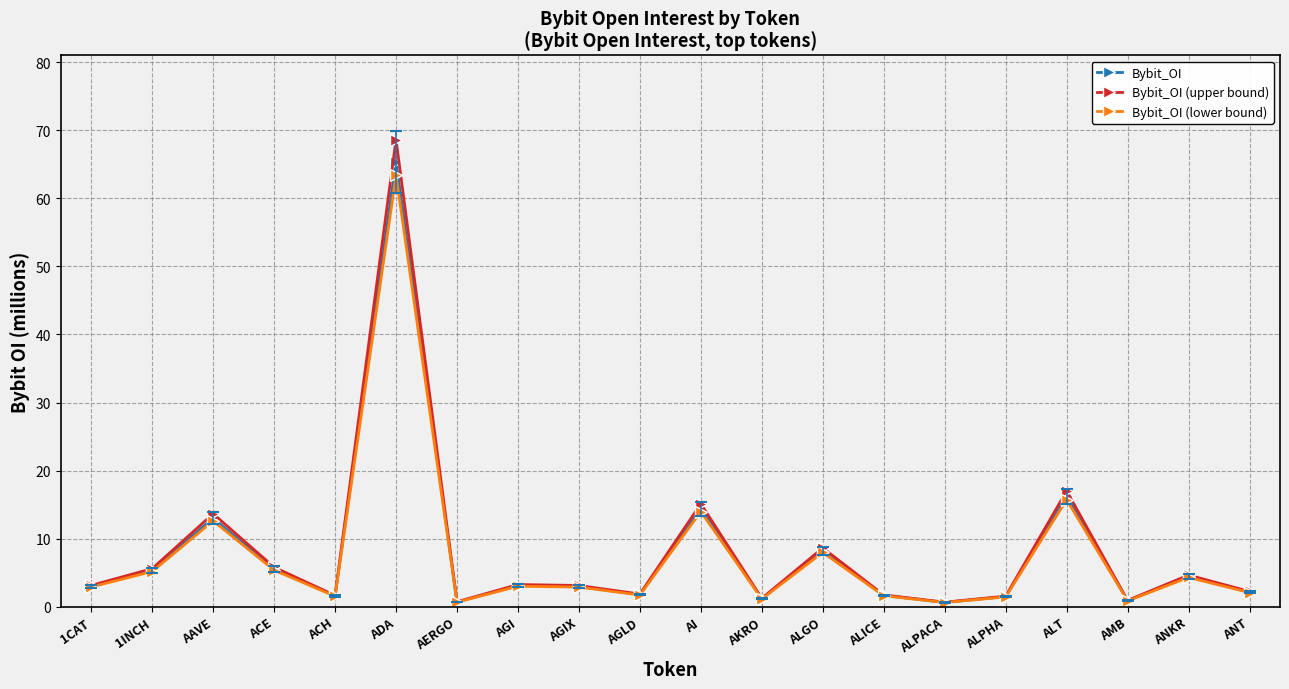

What are all the series names shown in the legend?

Bybit_OI, Bybit_OI (upper bound), Bybit_OI (lower bound)